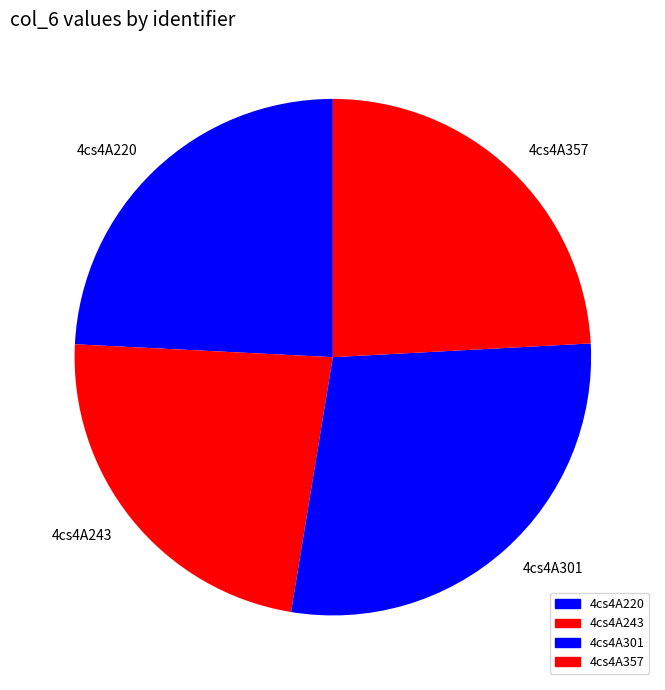

What is the ratio of the value at 4cs4A357 to the value at 4cs4A243?

1.0